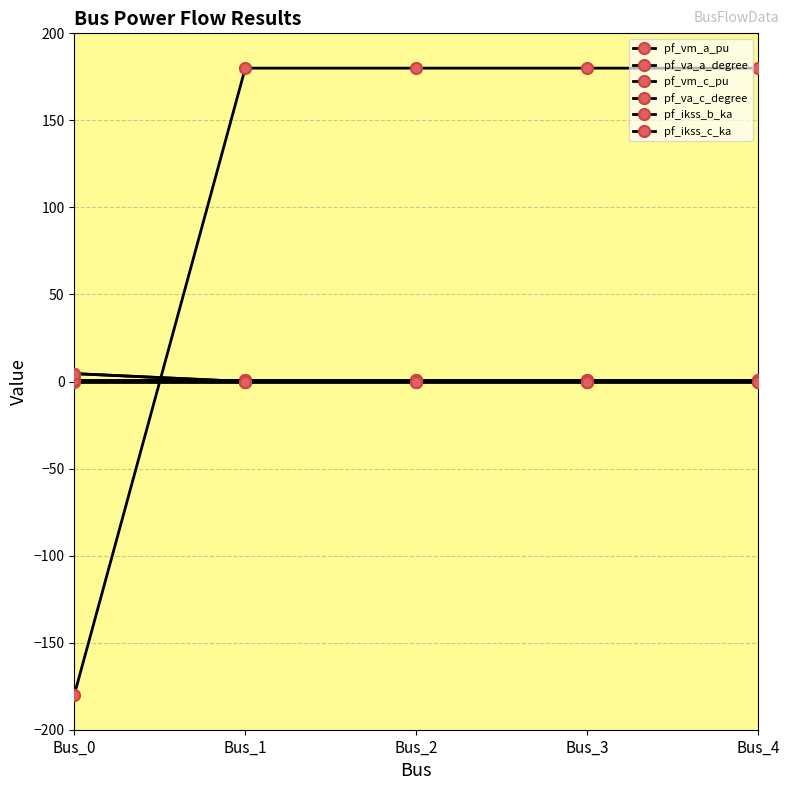

Which series ends up on top after the final intersection of pf_va_c_degree and pf_vm_a_pu?

pf_va_c_degree